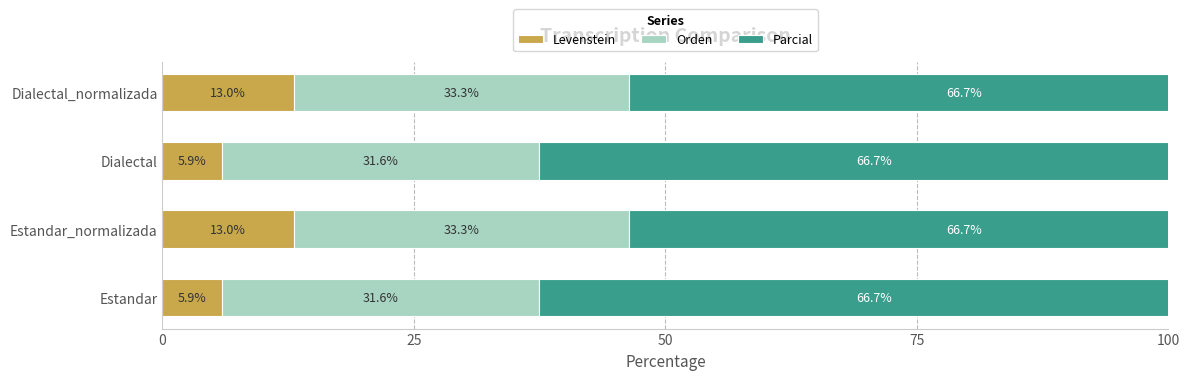

What is the difference between the maximum and minimum values in the Levenstein series?

7.2